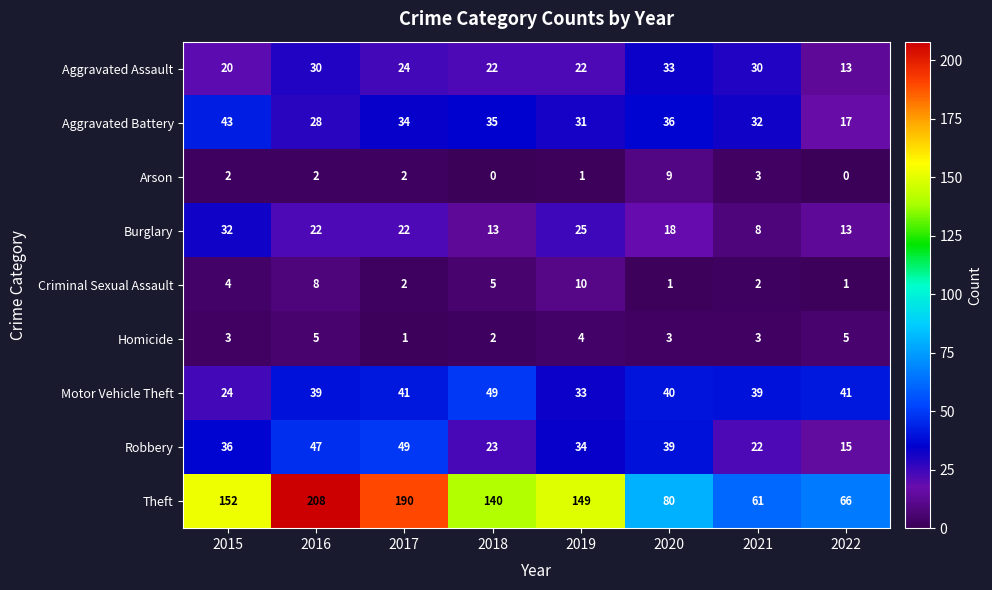

Which series has the largest total across all categories?

Theft